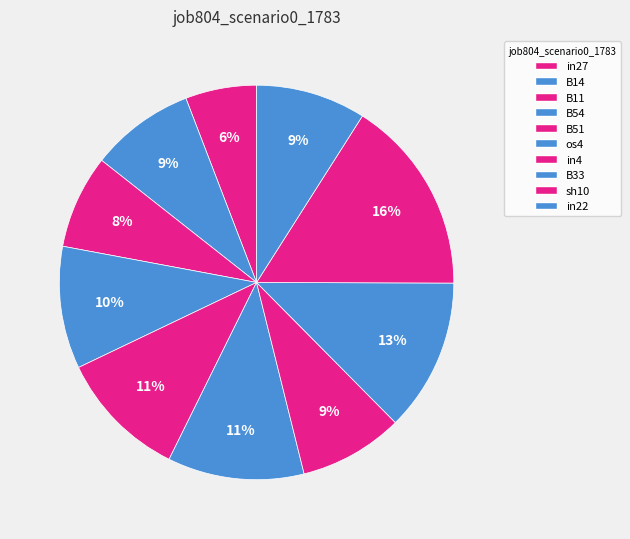

What is the change in value from in27 to B33?

+0.1